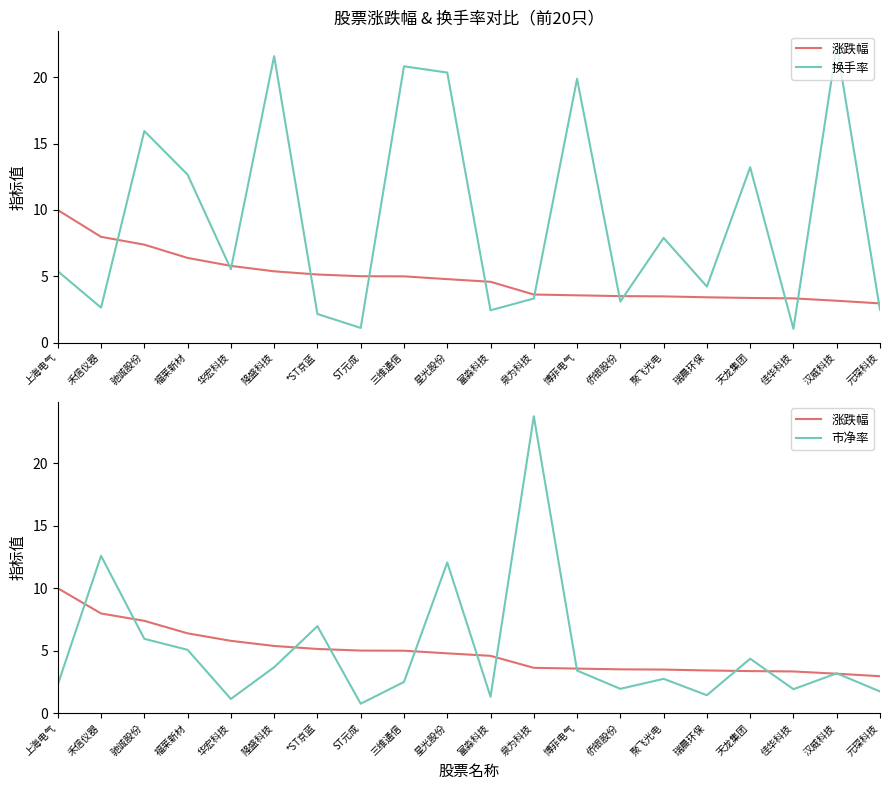

True or false: 涨跌幅 has more than 2 interior local peaks.

False